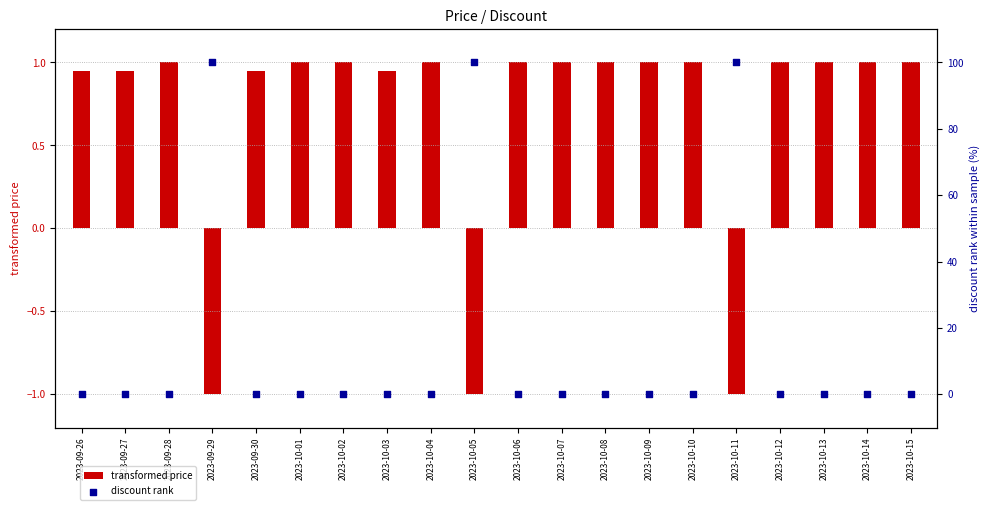

Is the value of discount rank at 2023-09-28 greater than the value of transformed price at 2023-10-11?

Yes